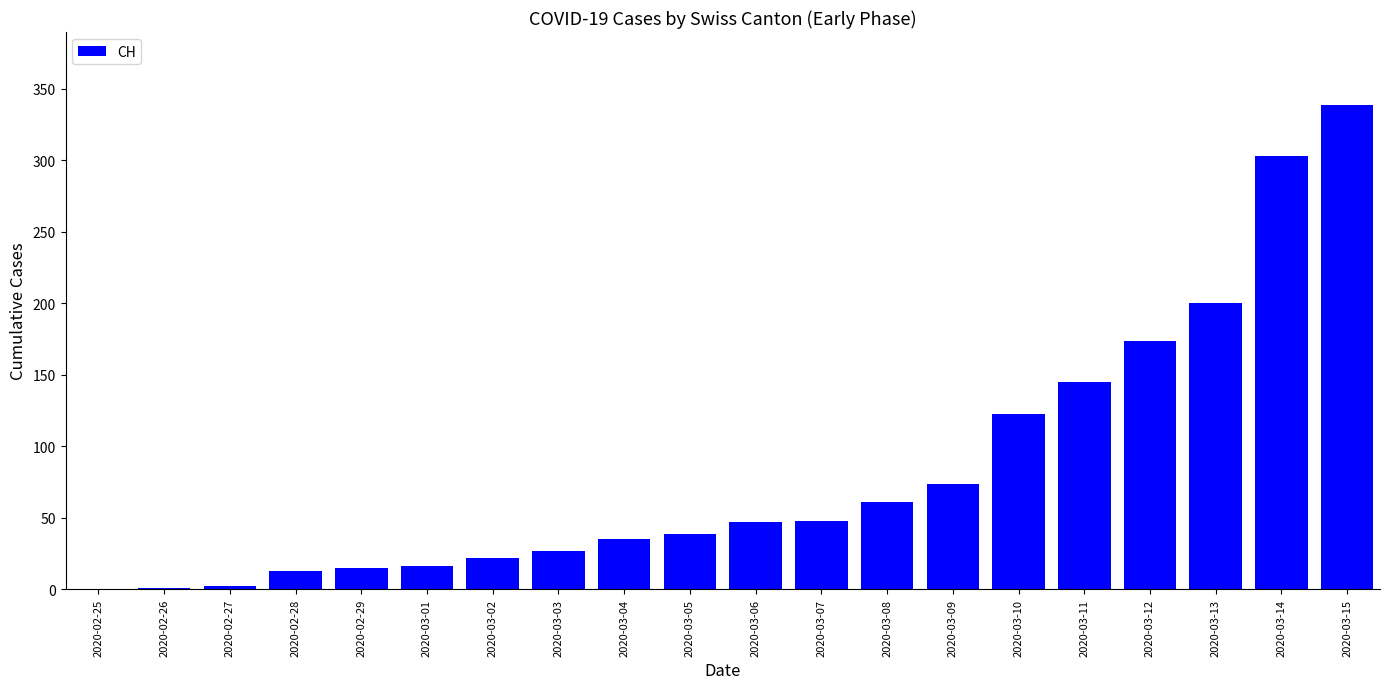

At which label is the value closest to 169?

2020-03-12